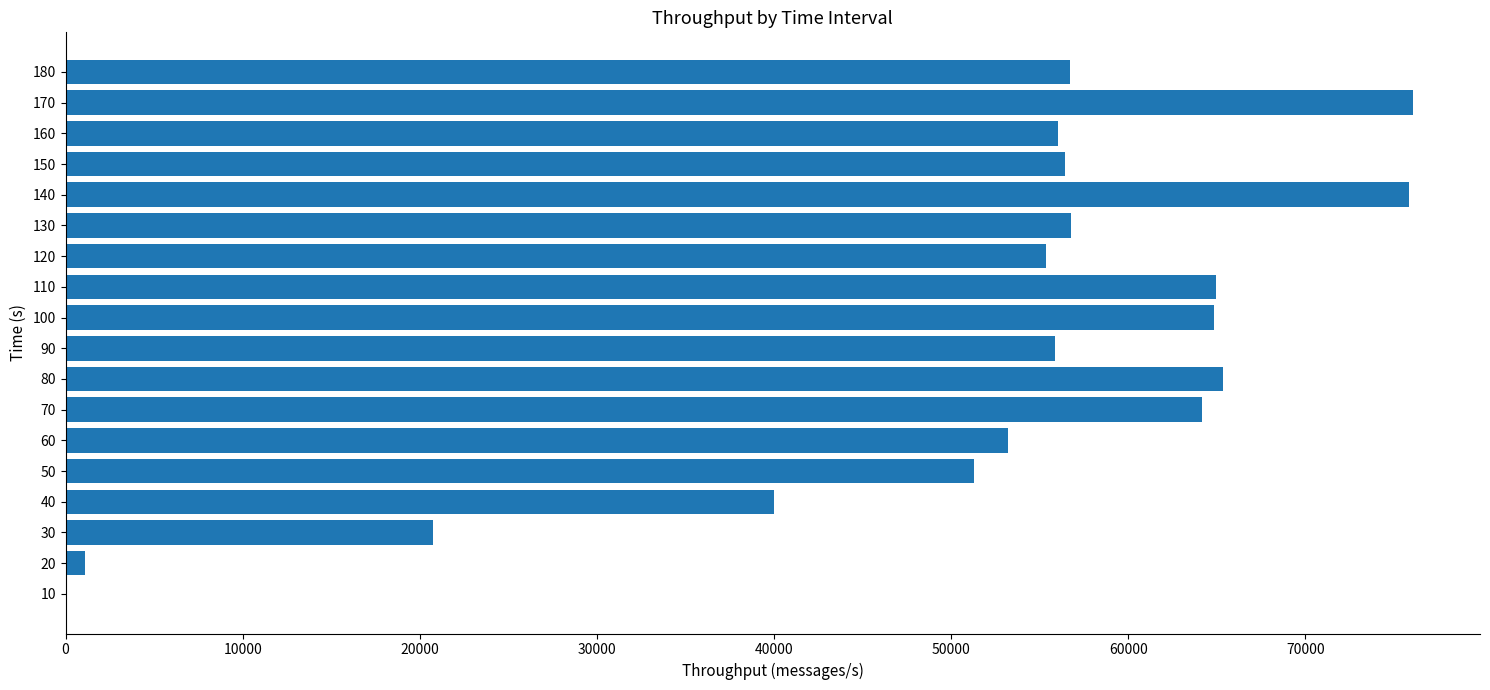

What is the greatest value displayed?

76056